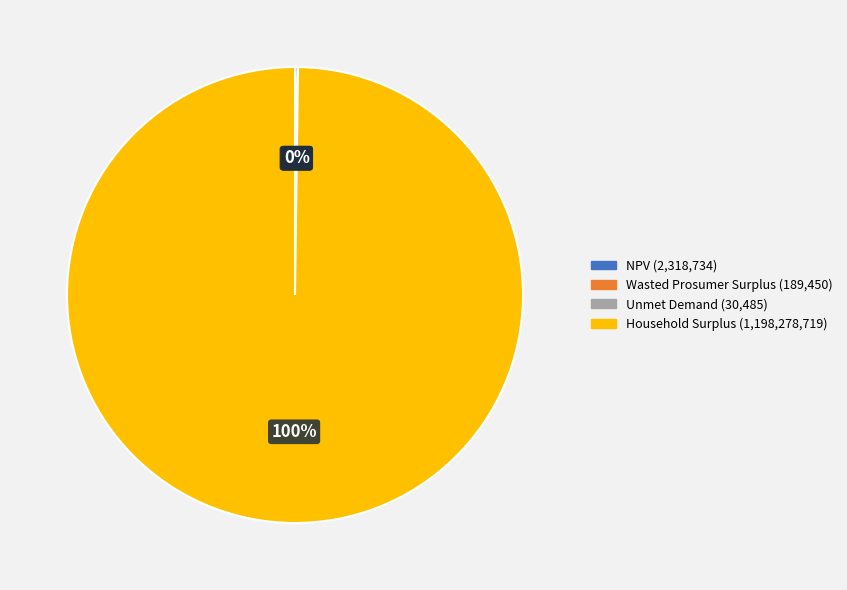

Does any single category account for the majority?

Yes